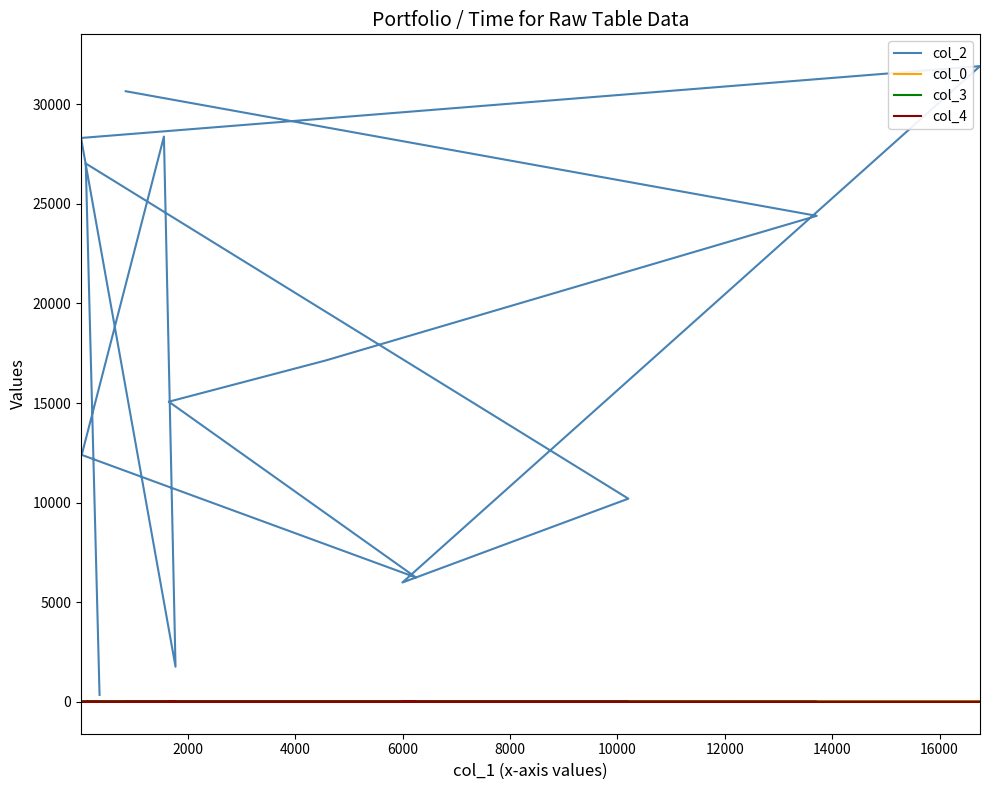

True or false: col_2 and col_0 cross at least once.

False